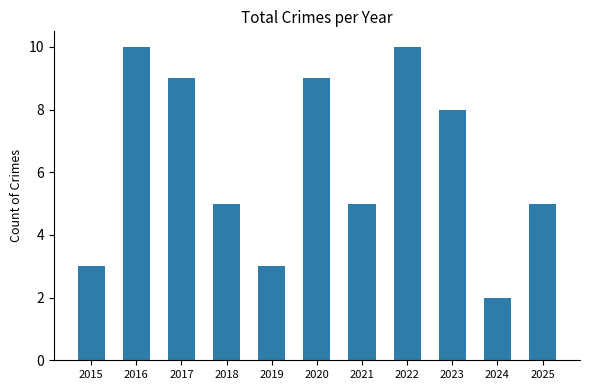

Approximately how many times larger is the value at 2021 compared to 2015?

1.7